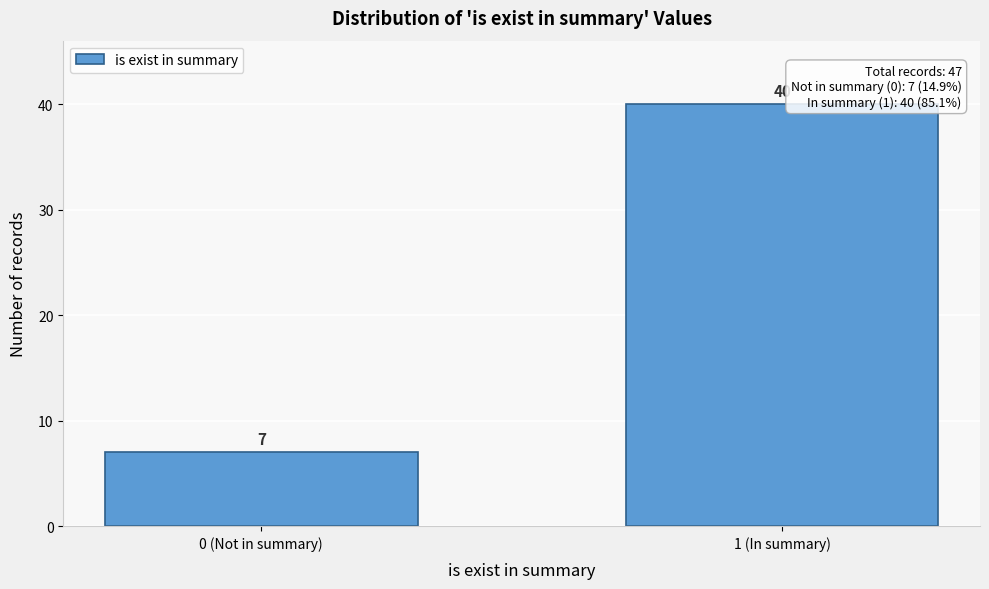

Reading left to right, list all the values displayed in this chart.

7	40